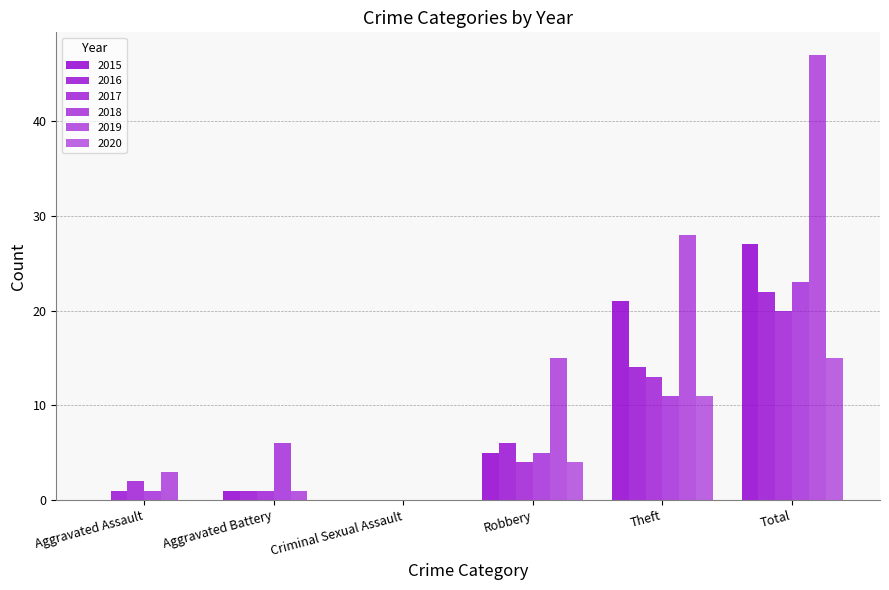

How many positive values does the 2019 series have?

5